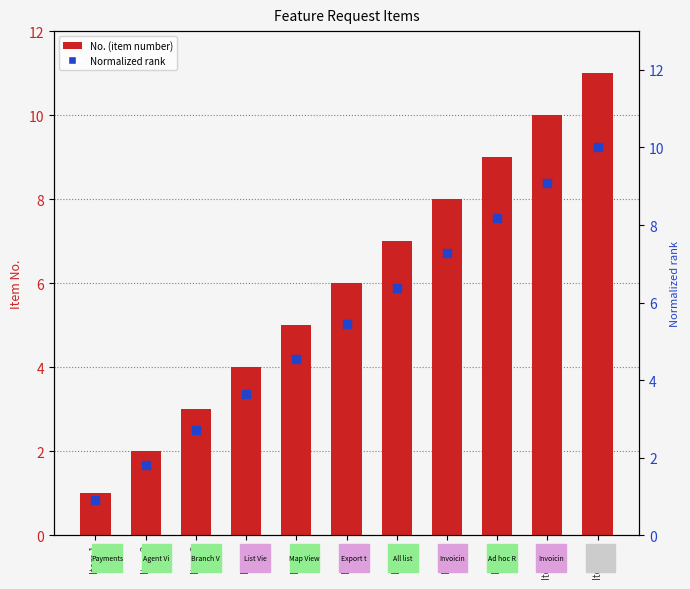

Is the value of Normalized rank at Item 8 greater than the value of No. (item number) at Item 3?

Yes